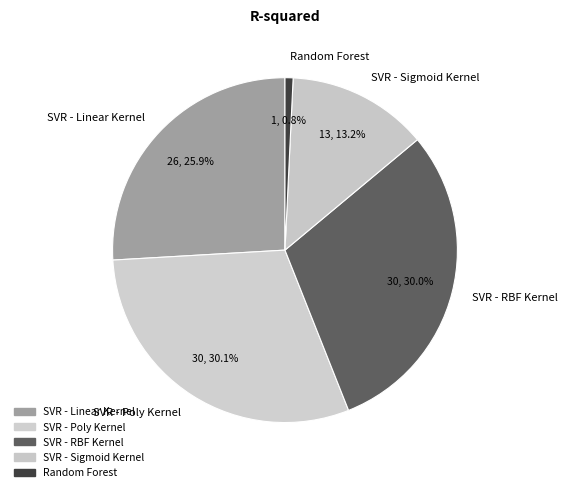

Does SVR - RBF Kernel account for over 50% of the chart?

No